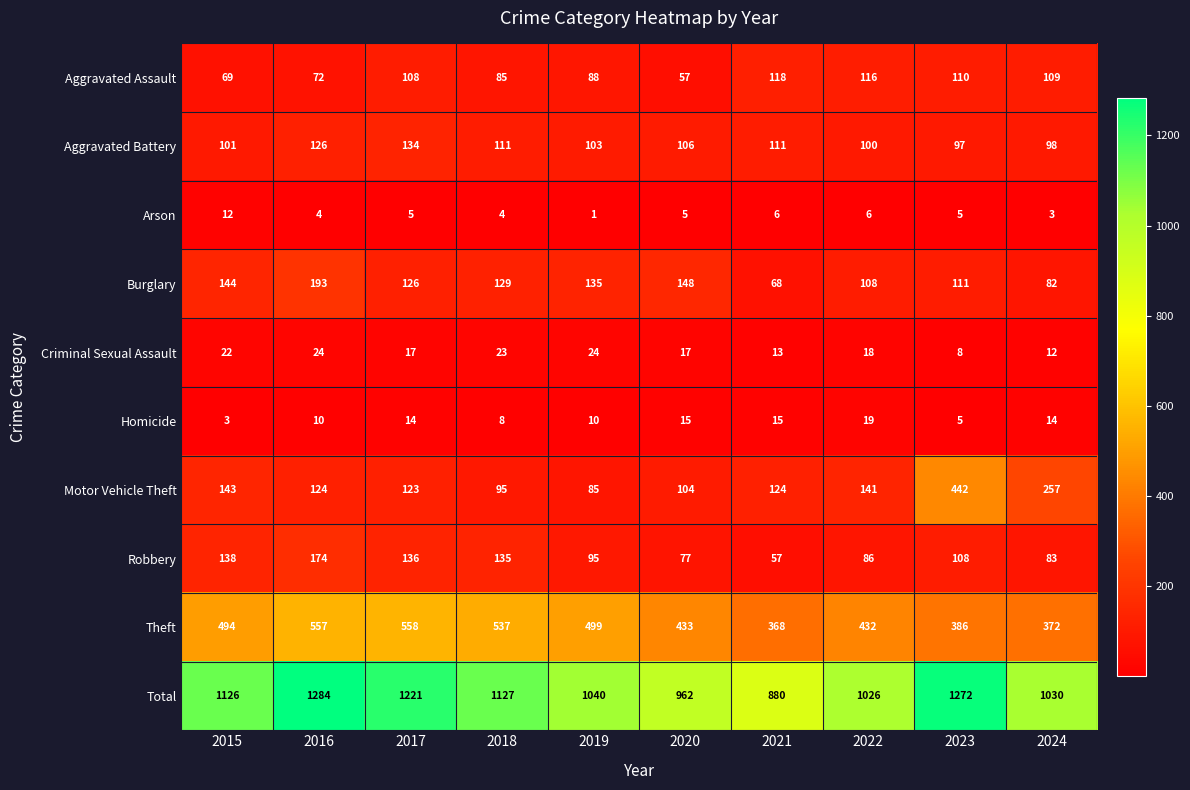

Rank the series by their maximum value, from highest to lowest.

Total, Theft, Motor Vehicle Theft, Burglary, Robbery, Aggravated Battery, Aggravated Assault, Criminal Sexual Assault, Homicide, Arson